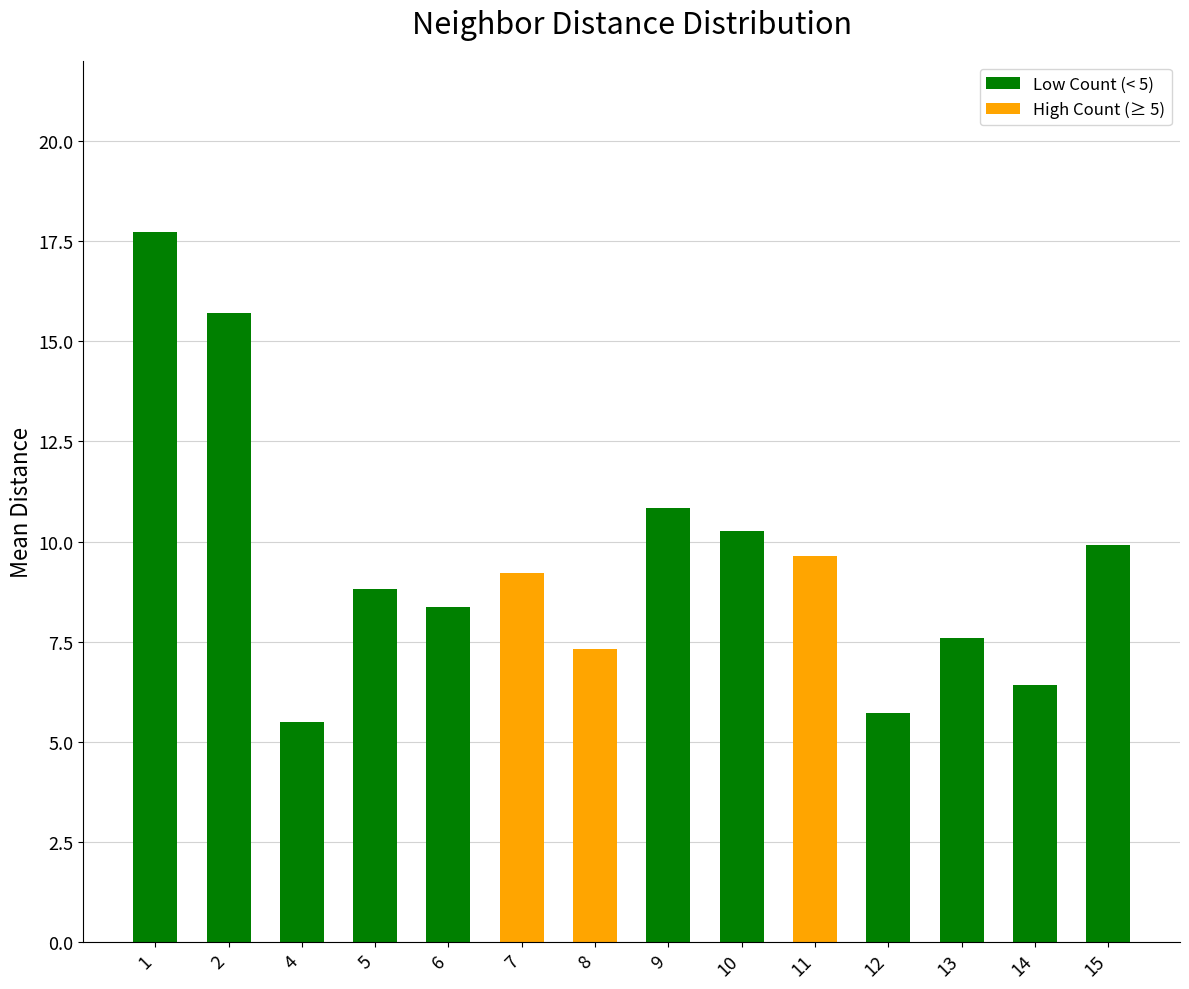

What is the difference between the second highest and minimum values?

10.2